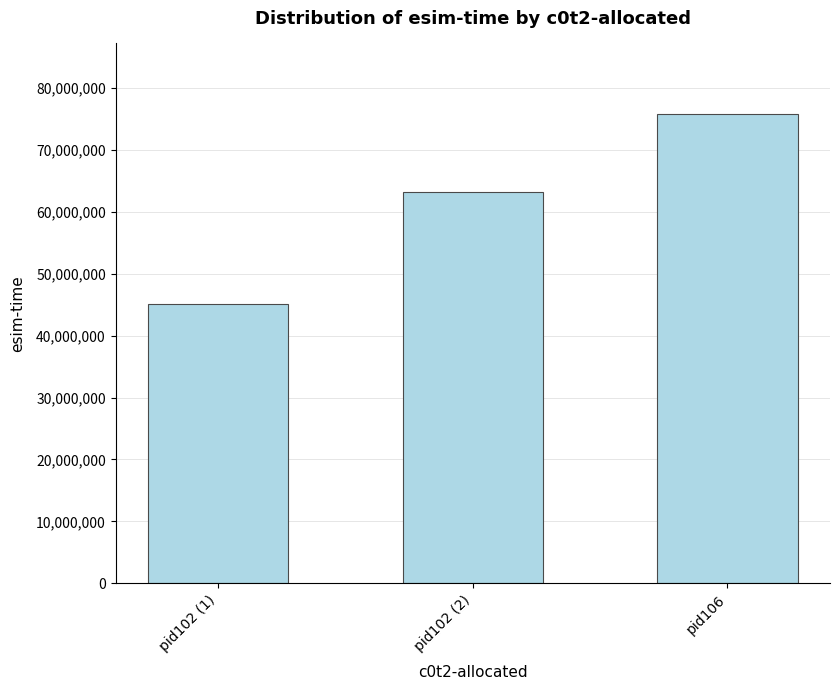

Where is the data nearest to the value 60441664?

pid102 (2)